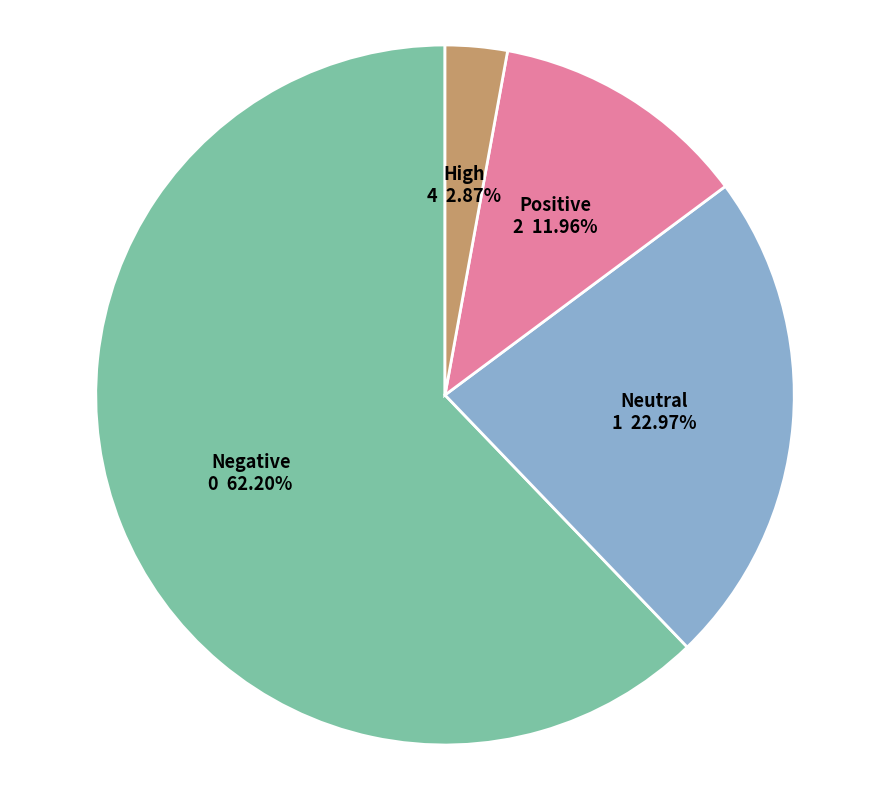

How many slices are in this pie chart?

4